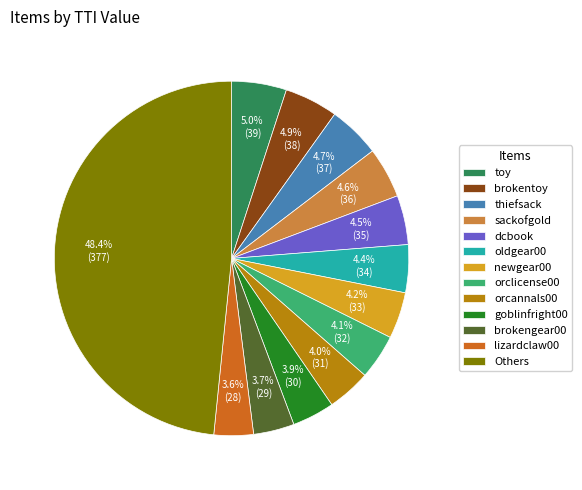

What percentage do lizardclaw00 and sackofgold together represent?

8.2%